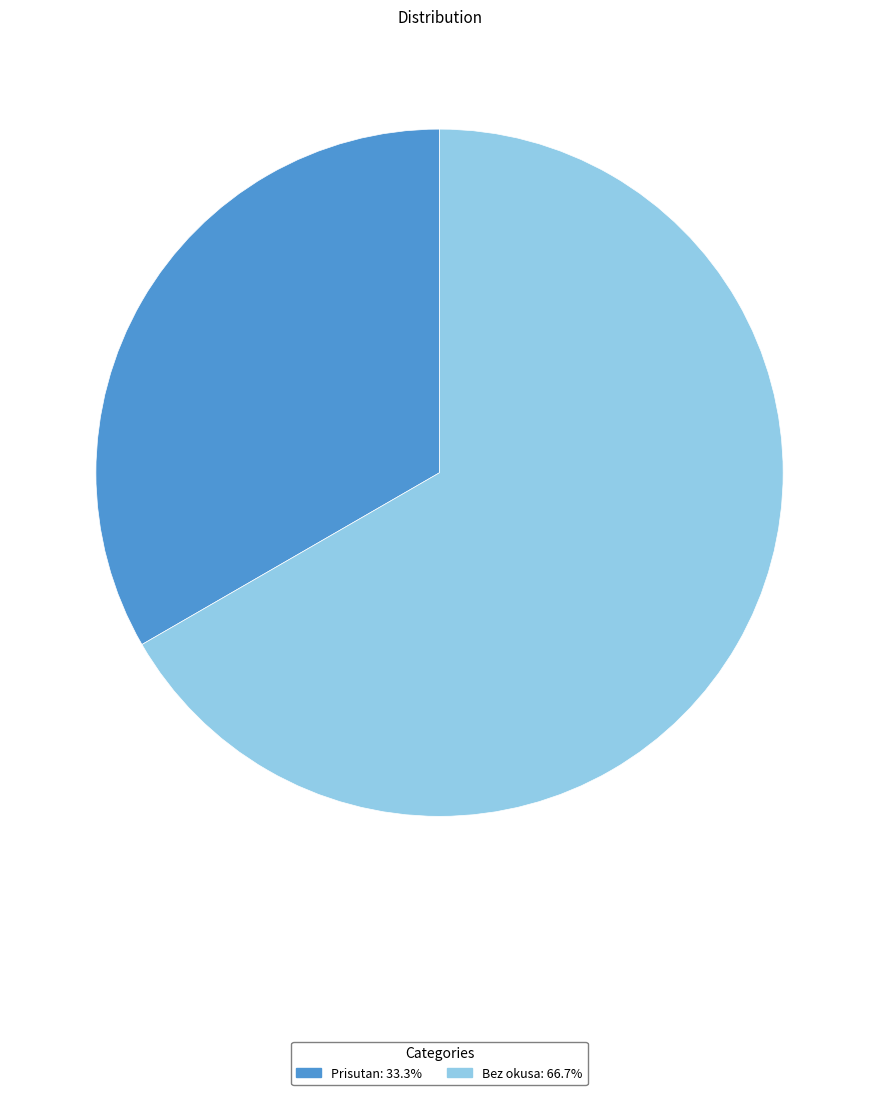

Count the number of slices in the pie.

2